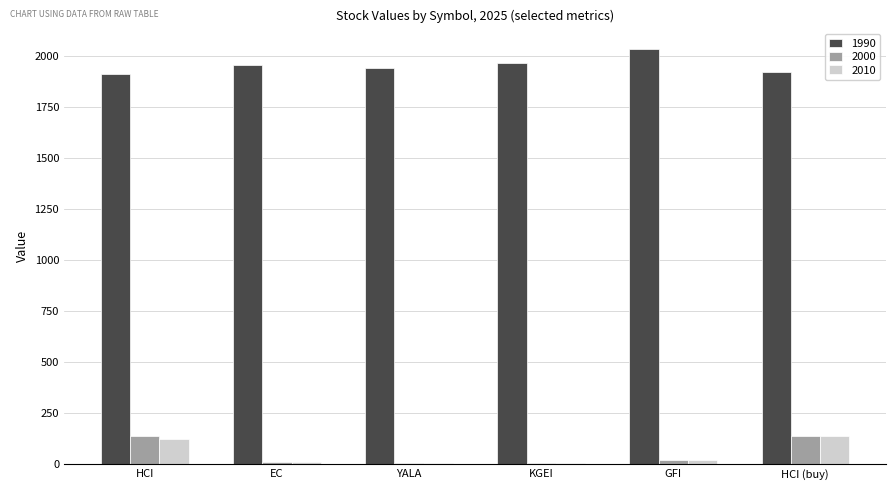

Is the value of 2010 at YALA greater than the value of 1990 at HCI?

No